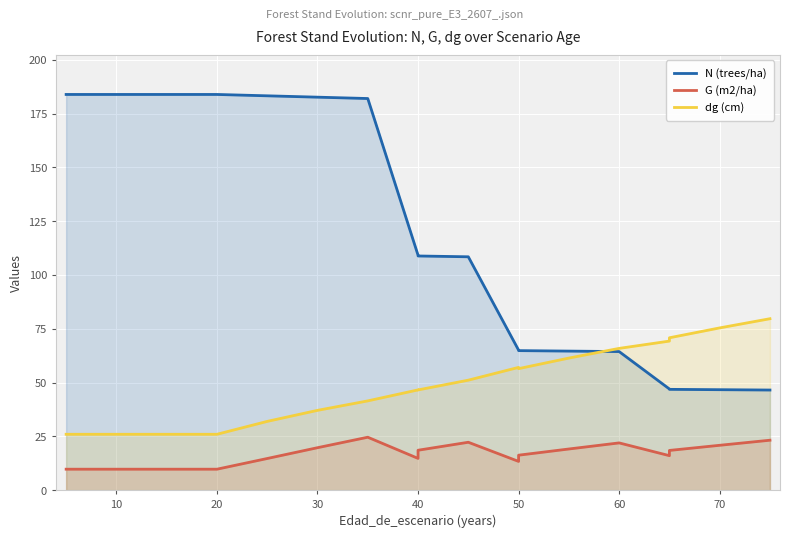

How many lines are shown in the chart?

3